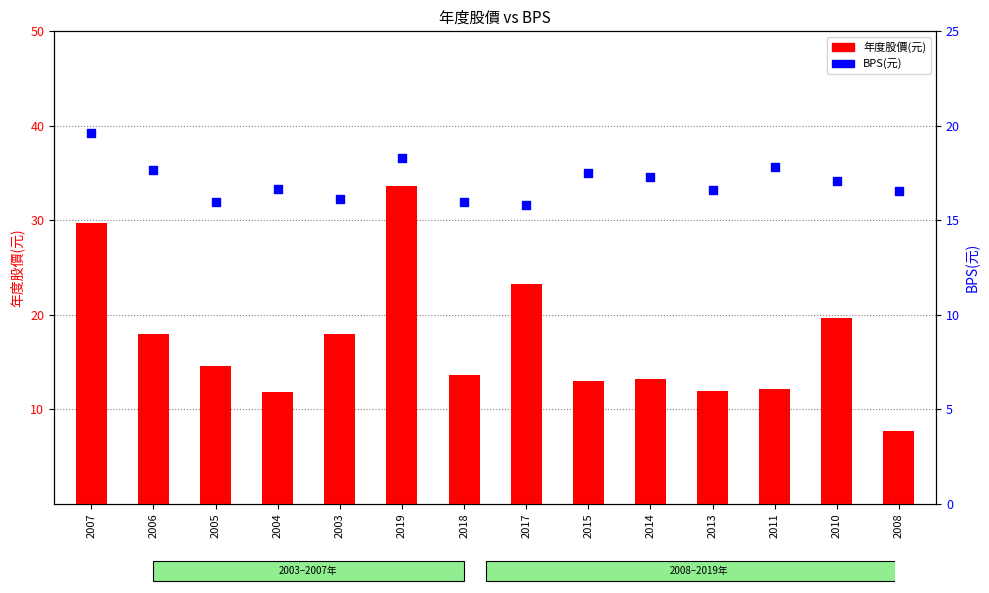

What is the total value across all series at 2018?

29.6